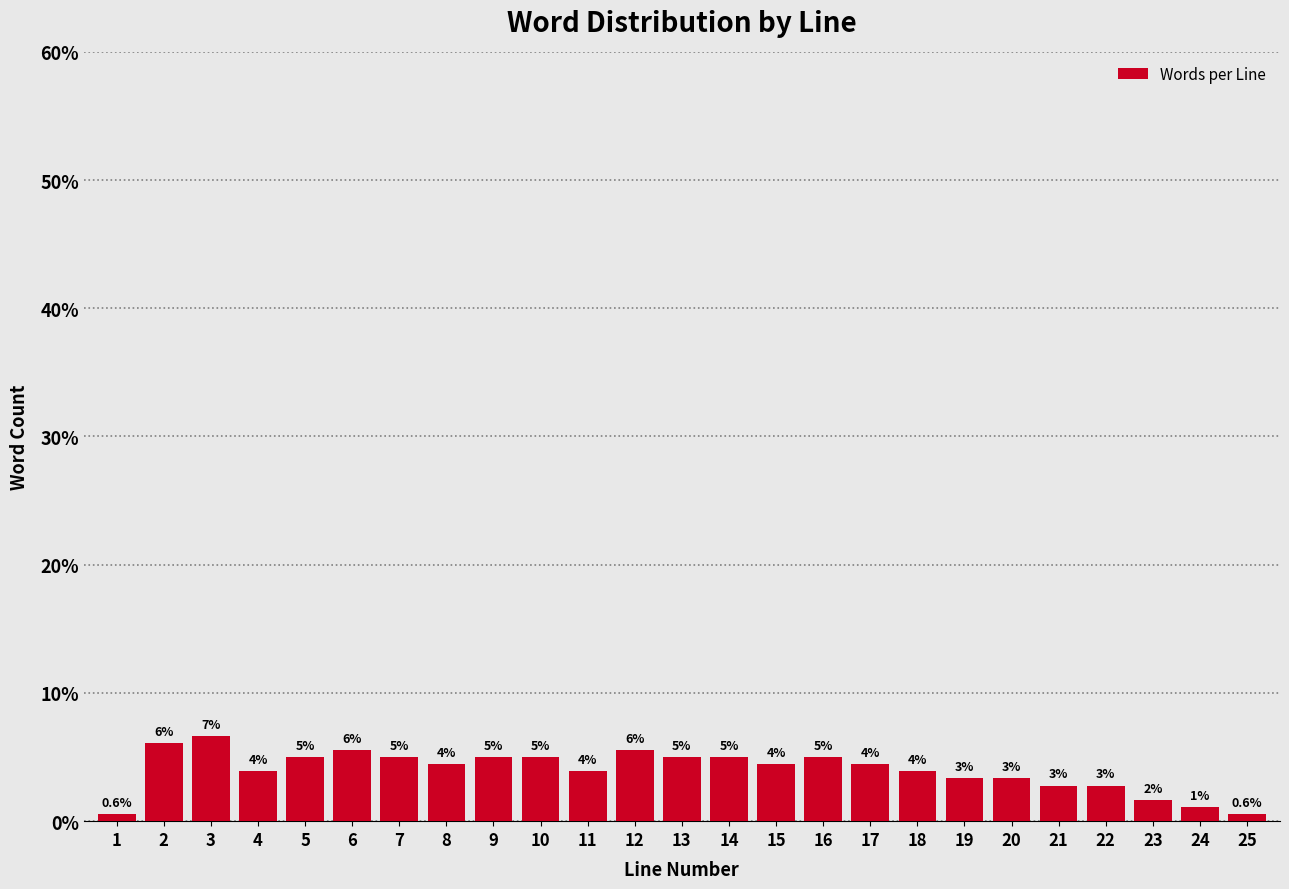

How many bars are there in total?

25